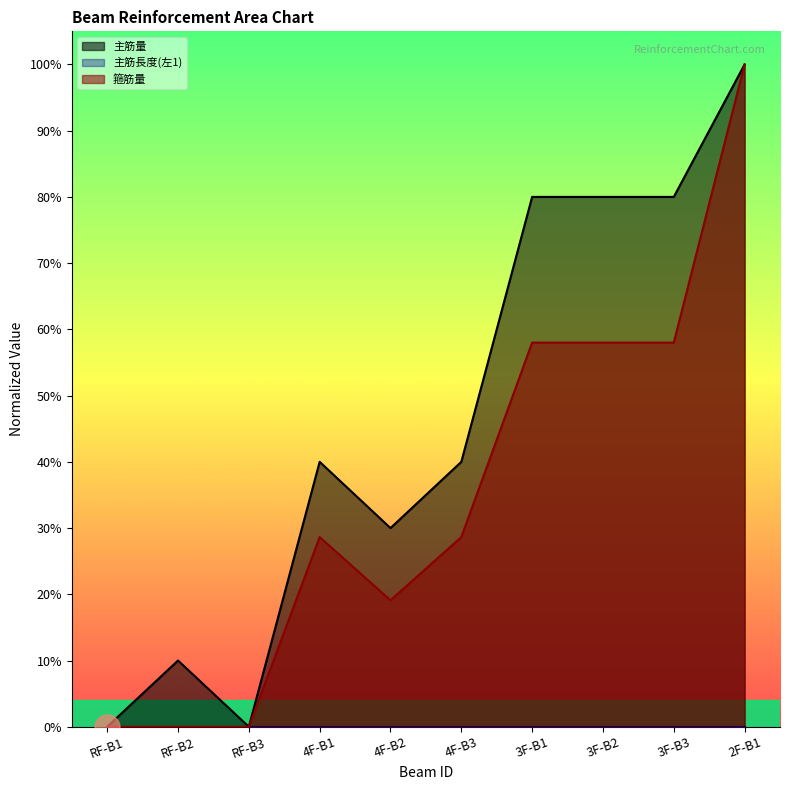

In 主筋量, how many points are lower than both neighbors (excluding endpoints)?

2